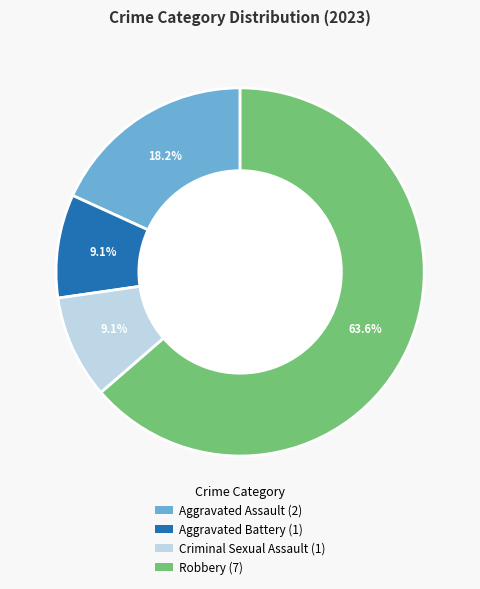

Between Criminal Sexual Assault and Aggravated Assault, which is larger?

Aggravated Assault